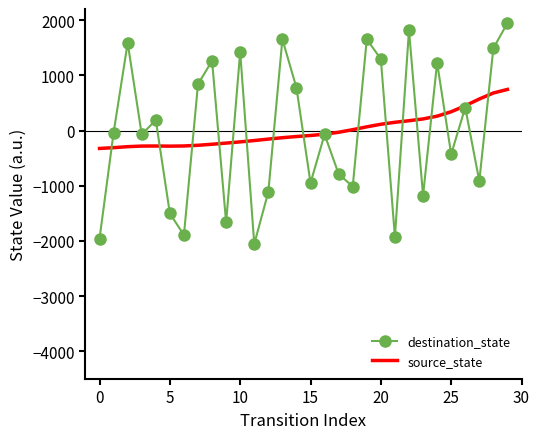

Rank the series by their maximum value, from highest to lowest.

destination_state, source_state